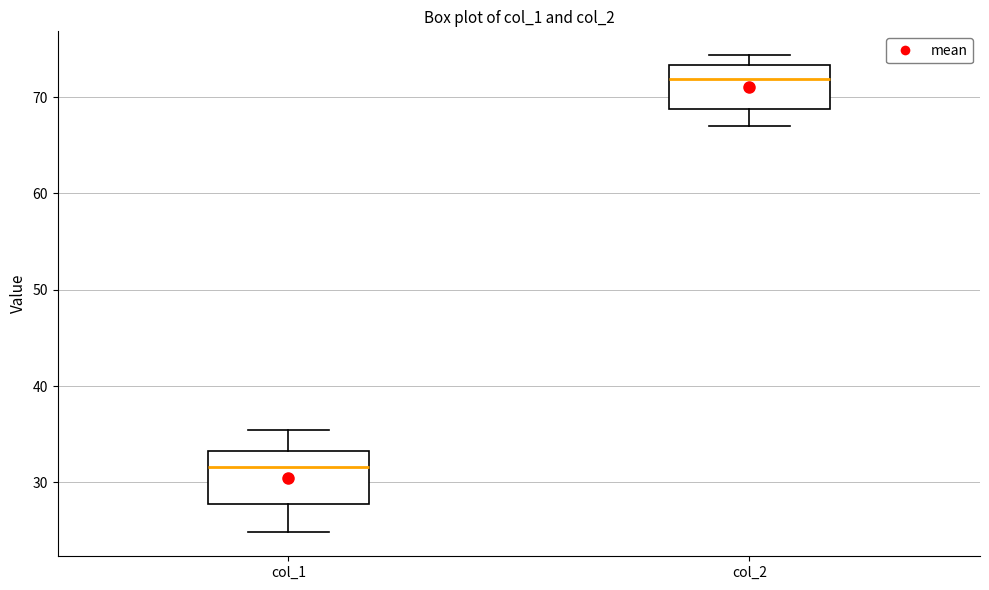

Reading left to right, read every box against the y-axis: the position of its median line, the range the box covers, and the ends of its whiskers. The values are not printed on the chart, so give them approximately, as read against the axis.

col_1: median 32, box 28 to 33, whiskers 25 to 35
col_2: median 72, box 69 to 73, whiskers 67 to 74